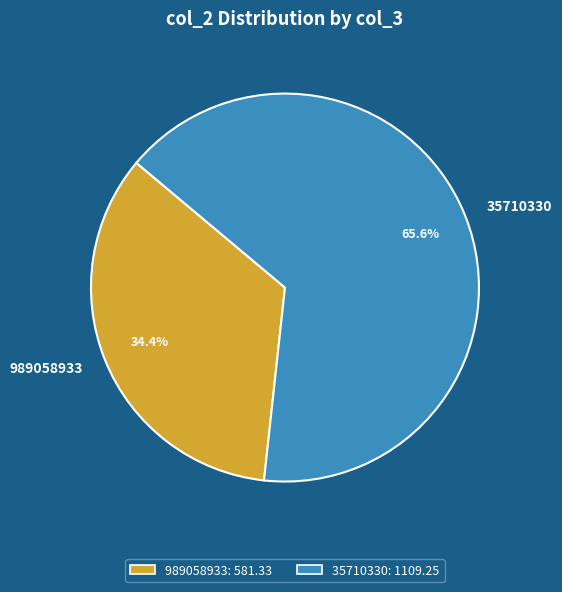

What percentage do 35710330 and 989058933 together represent?

100.0%